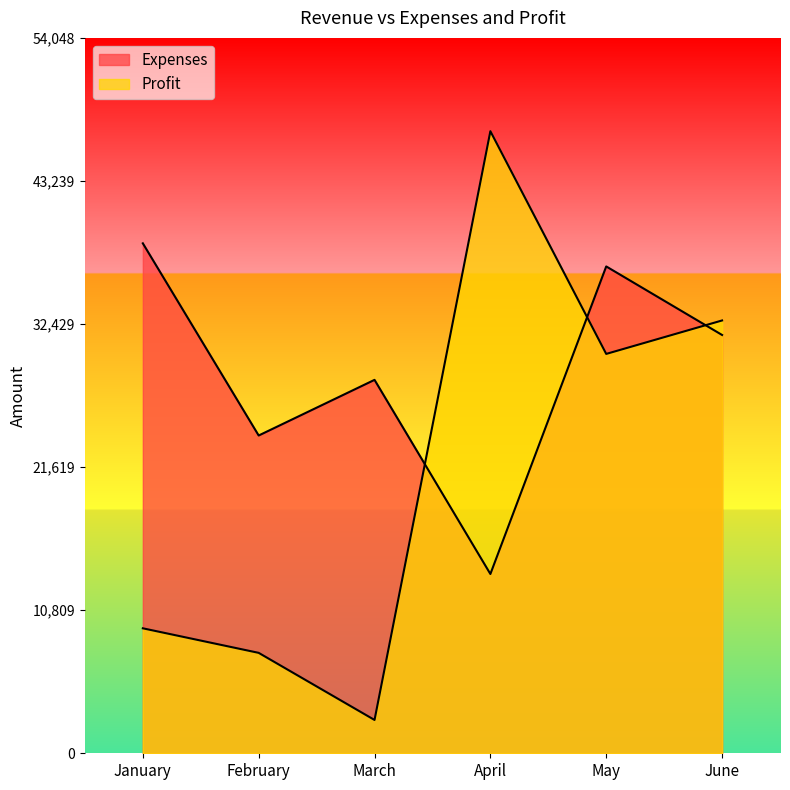

In Expenses, how many points are higher than both neighbors (excluding endpoints)?

2